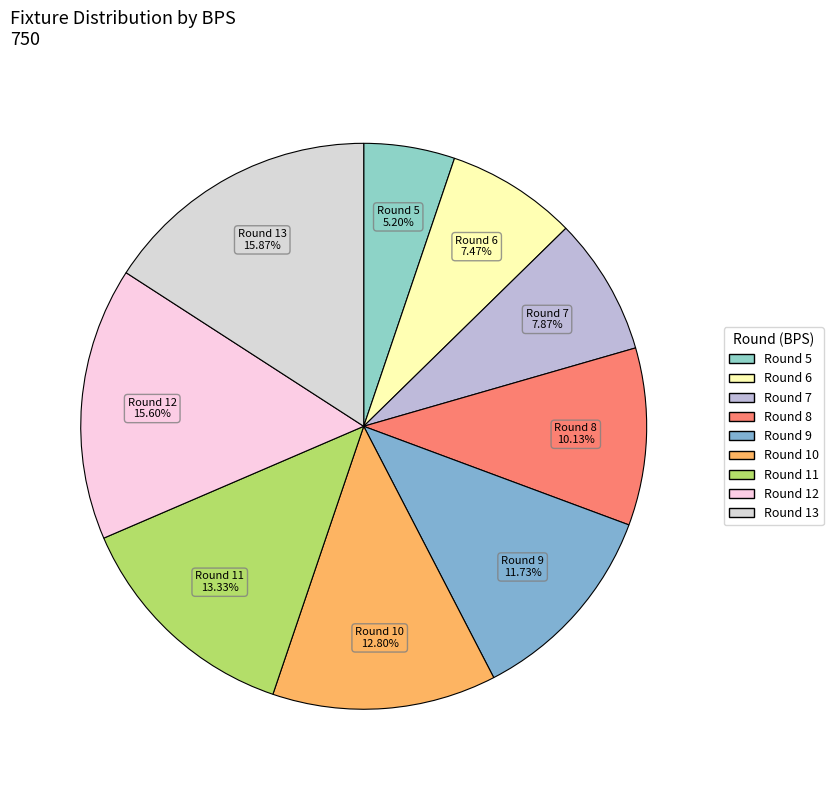

How many slices are in this pie chart?

9